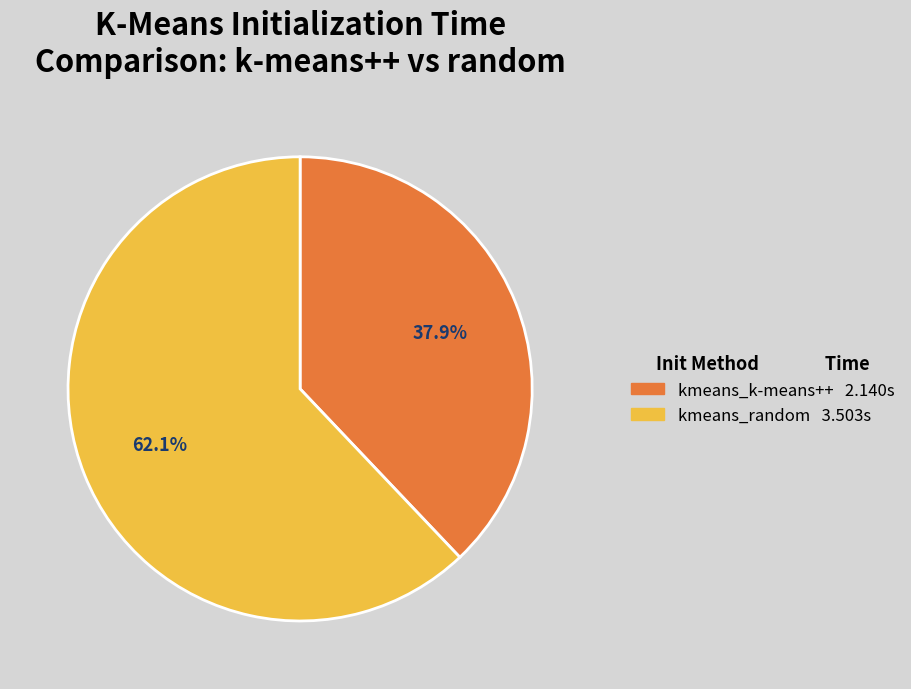

Count the number of slices in the pie.

2